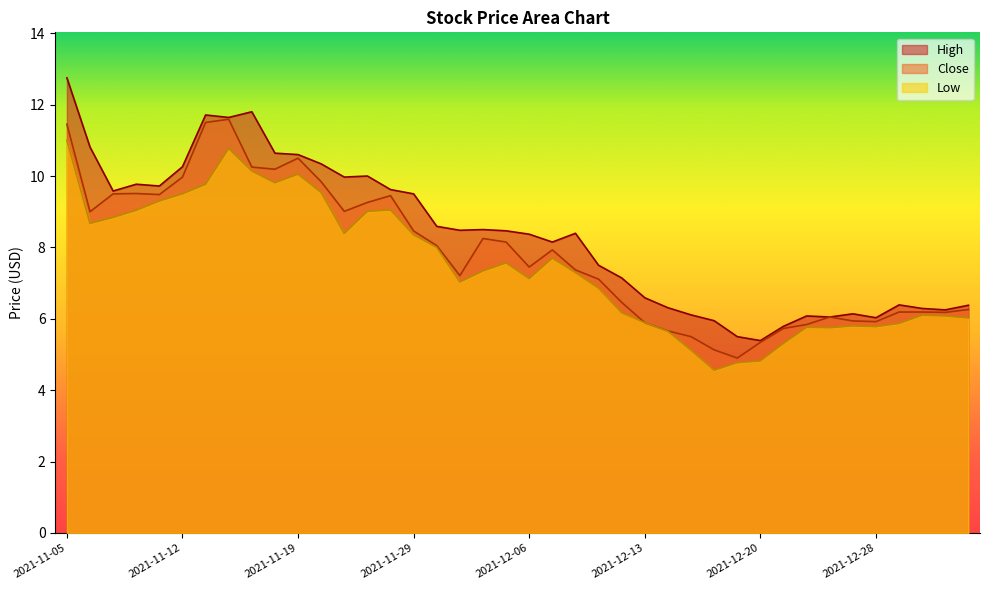

True or false: Low and Close cross at least once.

False